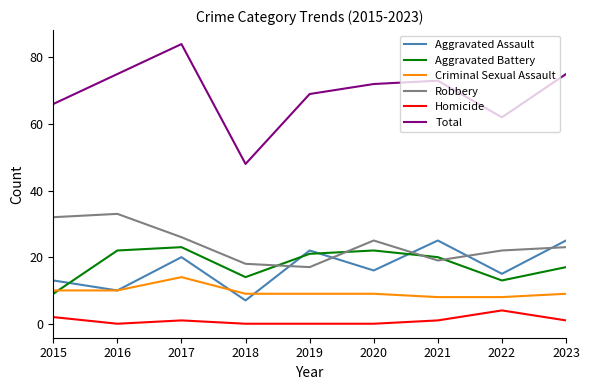

How many values in the Robbery series are below 23?

4